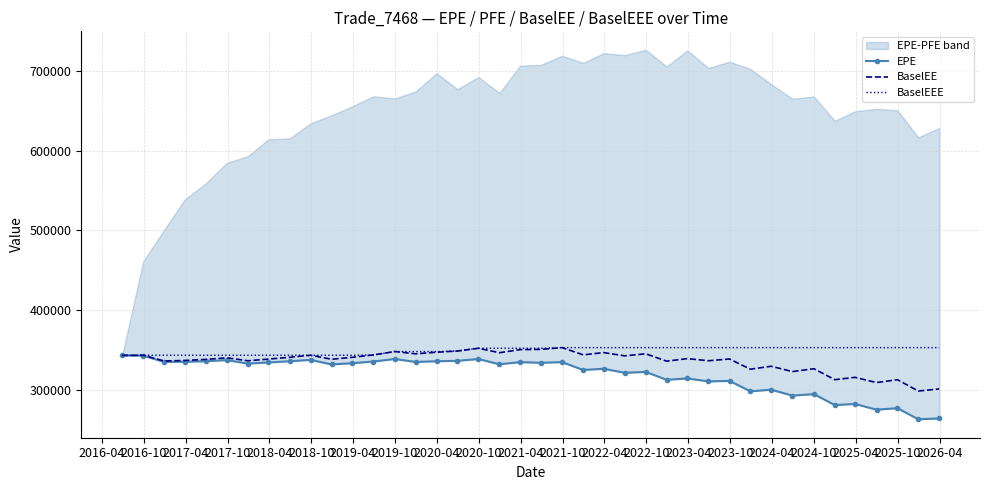

What is the lowest value of the BaselEEE series?

343549